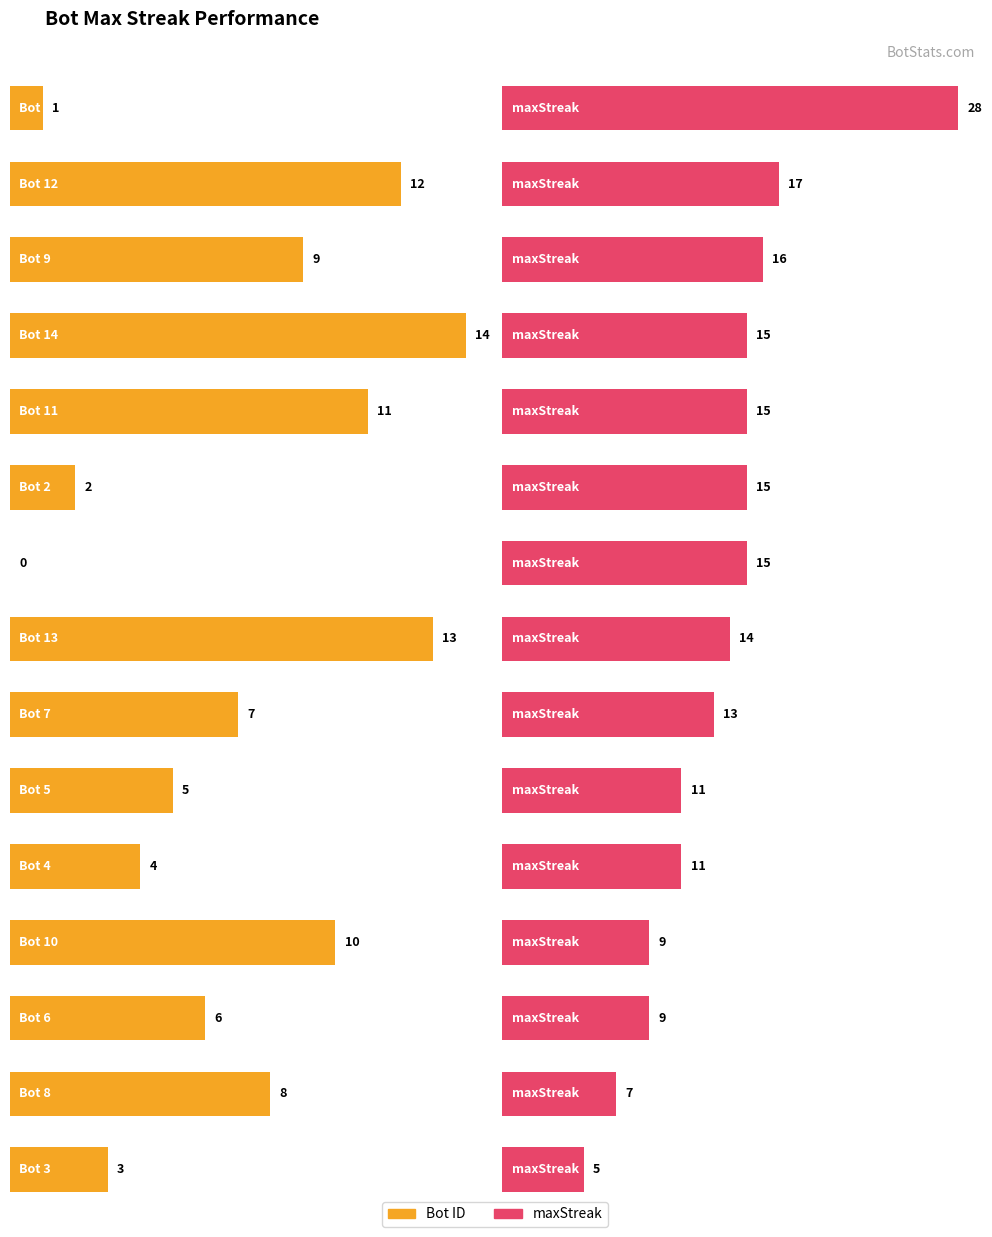

Does the chart contain any negative values?

No